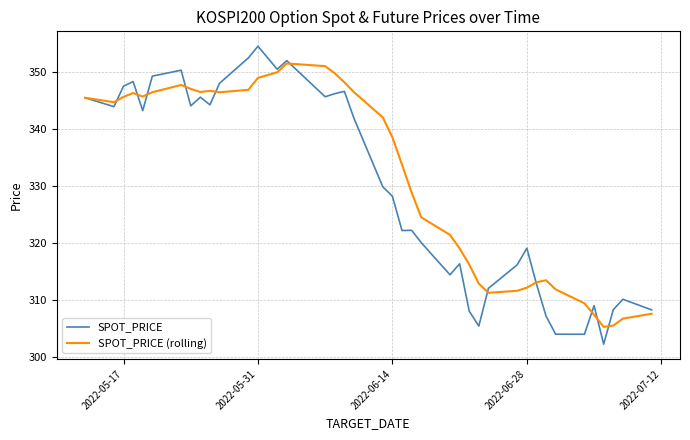

Rank the series by their maximum value, from lowest to highest.

SPOT_PRICE (rolling), SPOT_PRICE